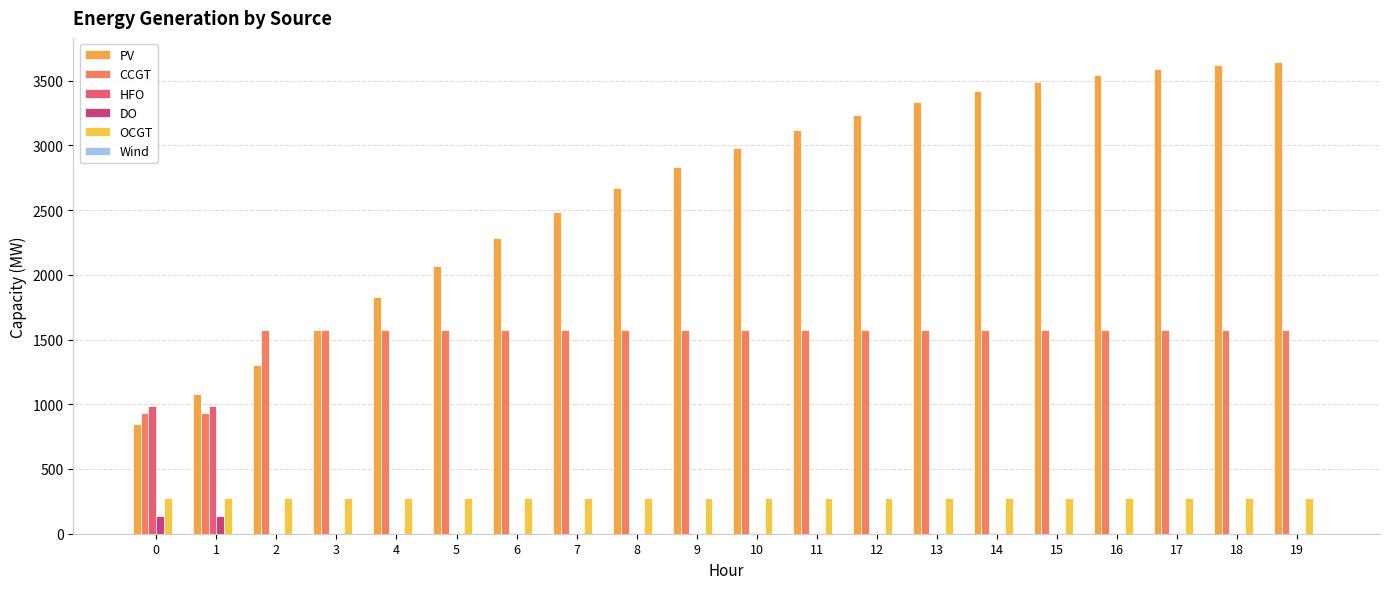

How many groups of bars are there?

20